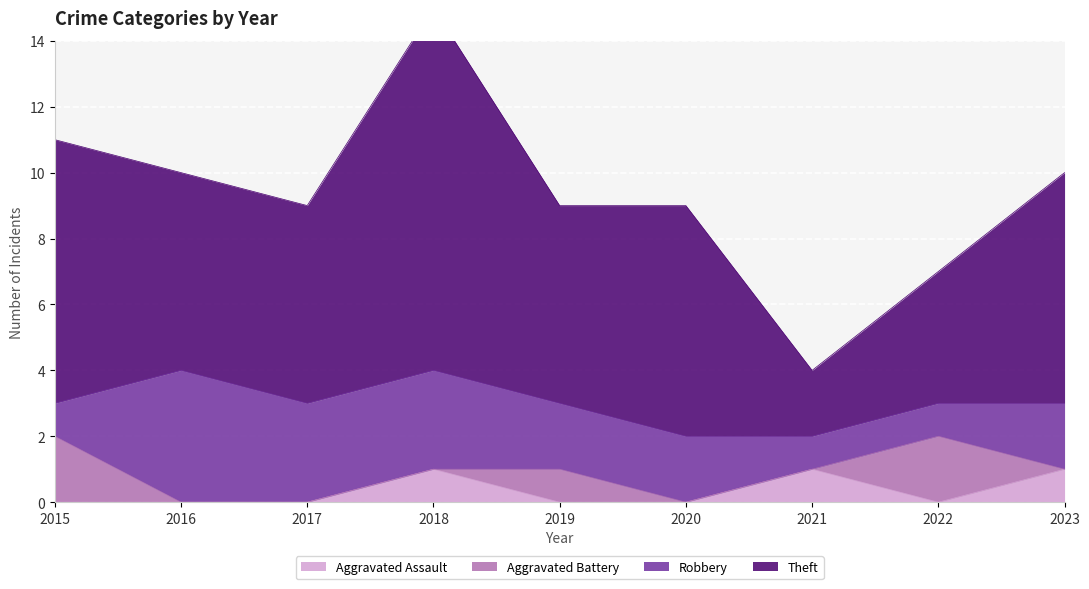

The value of Theft at 2019 is 9. True or false?

True